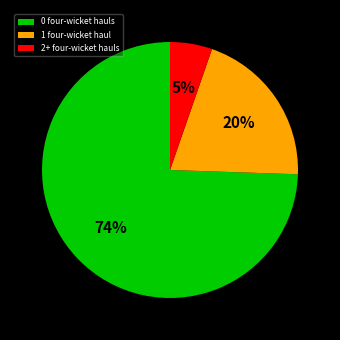

Which slice represents more than half of the pie?

0 four-wicket hauls